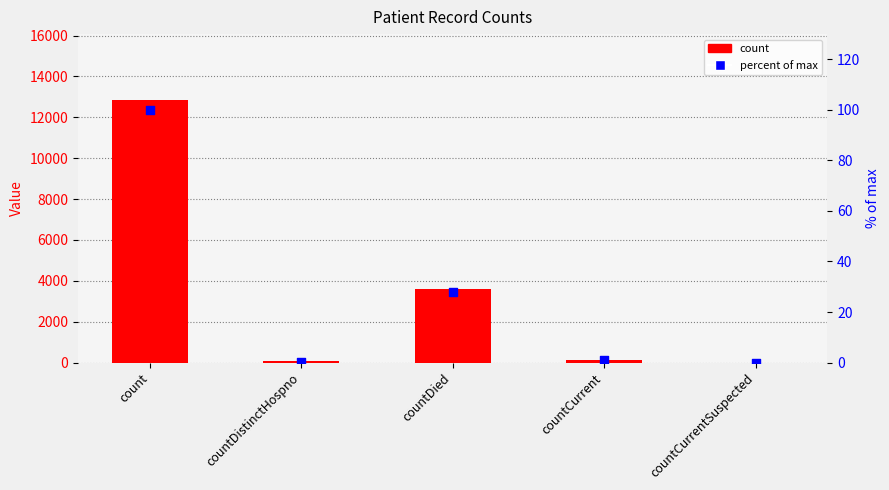

What is the total value across all series at countCurrent?

109.8